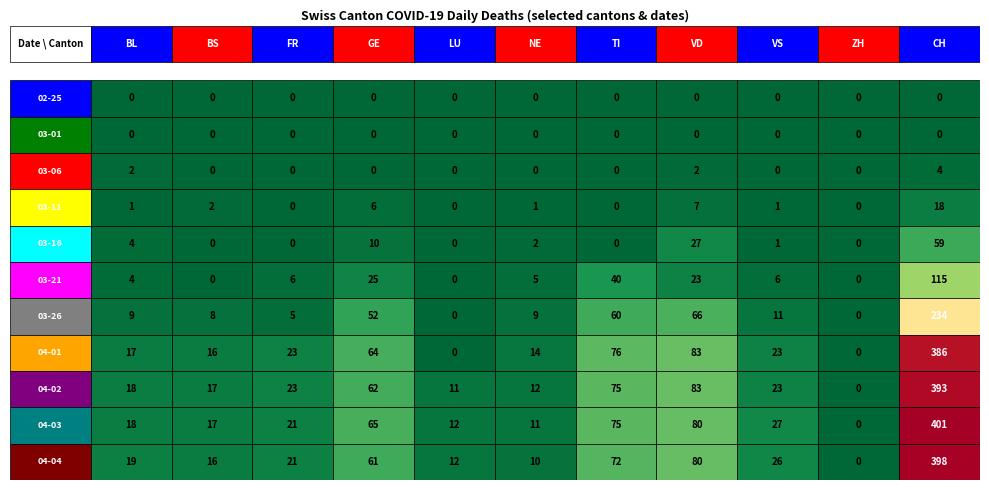

Which series has the largest range (max minus min)?

2020-04-03